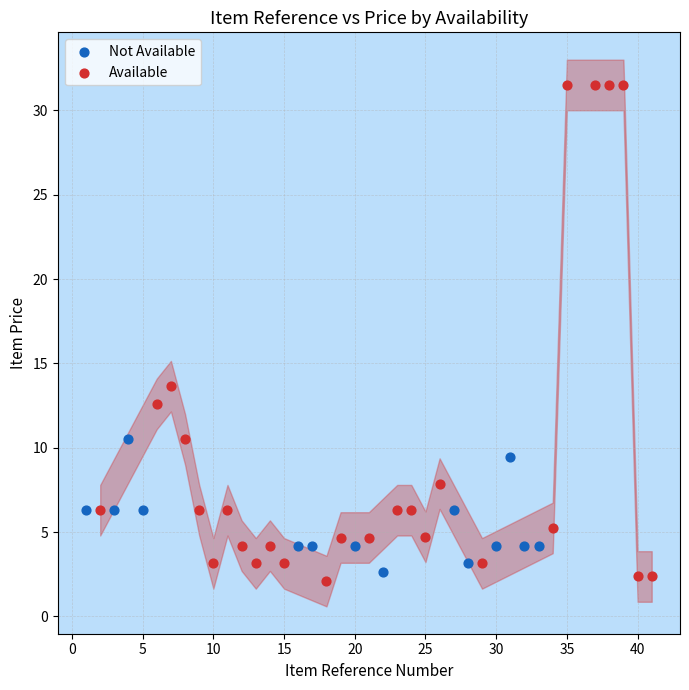

What are all the series names shown in the legend?

Not Available, Available